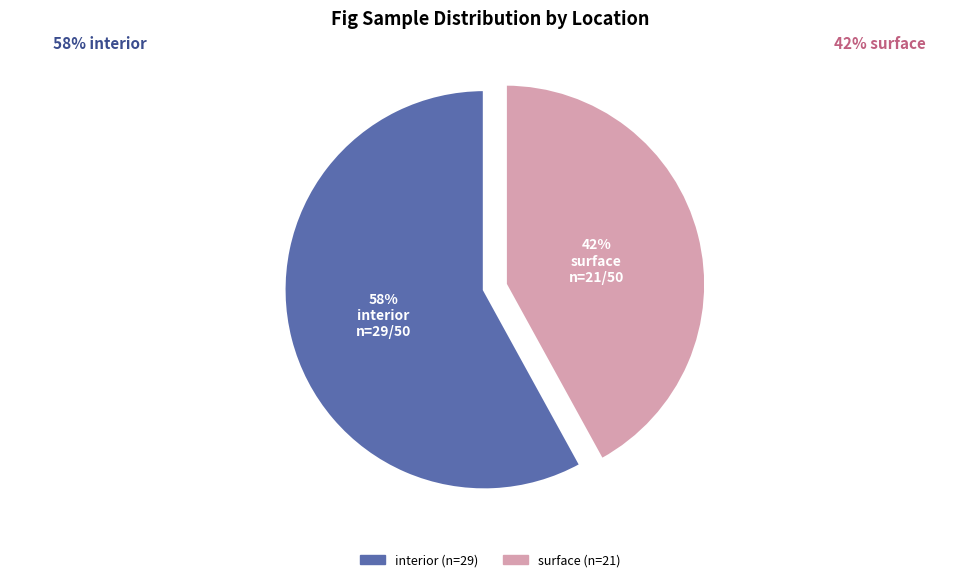

Is there a majority slice in this chart?

Yes